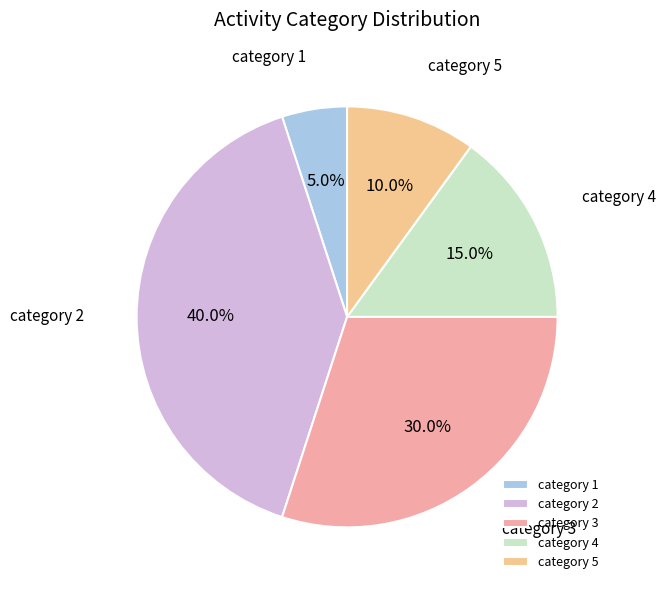

Rank the categories by value from highest to lowest.

category 2, category 3, category 4, category 5, category 1